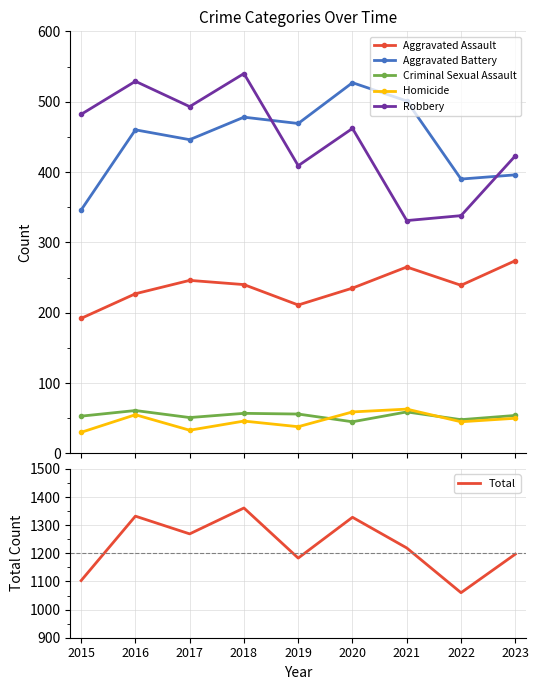

How many lines are shown in the chart?

6